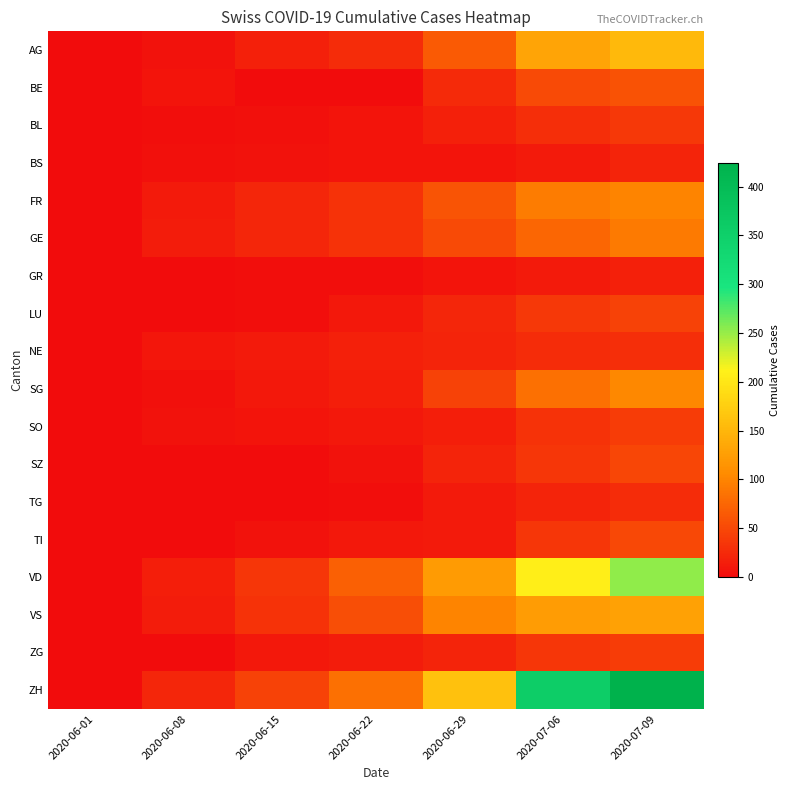

Reading left to right, extract all data points from this chart.

AG: 2020-06-01=0	2020-06-08=5	2020-06-15=17	2020-06-22=28	2020-06-29=65	2020-07-06=132	2020-07-09=153
BE: 2020-06-01=0	2020-06-08=8	2020-06-15=0	2020-06-22=0	2020-06-29=25	2020-07-06=52	2020-07-09=59
BL: 2020-06-01=1	2020-06-08=3	2020-06-15=4	2020-06-22=7	2020-06-29=17	2020-07-06=29	2020-07-09=38
BS: 2020-06-01=0	2020-06-08=4	2020-06-15=5	2020-06-22=7	2020-06-29=7	2020-07-06=12	2020-07-09=21
FR: 2020-06-01=0	2020-06-08=13	2020-06-15=22	2020-06-22=32	2020-06-29=61	2020-07-06=94	2020-07-09=100
GE: 2020-06-01=1	2020-06-08=14	2020-06-15=22	2020-06-22=32	2020-06-29=52	2020-07-06=76	2020-07-09=92
GR: 2020-06-01=0	2020-06-08=1	2020-06-15=2	2020-06-22=3	2020-06-29=8	2020-07-06=13	2020-07-09=18
LU: 2020-06-01=0	2020-06-08=1	2020-06-15=3	2020-06-22=10	2020-06-29=23	2020-07-06=37	2020-07-09=46
NE: 2020-06-01=0	2020-06-08=9	2020-06-15=12	2020-06-22=18	2020-06-29=21	2020-07-06=27	2020-07-09=29
SG: 2020-06-01=0	2020-06-08=4	2020-06-15=11	2020-06-22=16	2020-06-29=46	2020-07-06=83	2020-07-09=104
SO: 2020-06-01=0	2020-06-08=6	2020-06-15=8	2020-06-22=11	2020-06-29=16	2020-07-06=32	2020-07-09=41
SZ: 2020-06-01=0	2020-06-08=0	2020-06-15=1	2020-06-22=6	2020-06-29=21	2020-07-06=35	2020-07-09=49
TG: 2020-06-01=0	2020-06-08=1	2020-06-15=1	2020-06-22=3	2020-06-29=12	2020-07-06=21	2020-07-09=27
TI: 2020-06-01=0	2020-06-08=1	2020-06-15=6	2020-06-22=11	2020-06-29=13	2020-07-06=36	2020-07-09=50
VD: 2020-06-01=0	2020-06-08=16	2020-06-15=35	2020-06-22=71	2020-06-29=121	2020-07-06=208	2020-07-09=252
VS: 2020-06-01=1	2020-06-08=14	2020-06-15=32	2020-06-22=56	2020-06-29=101	2020-07-06=123	2020-07-09=128
ZG: 2020-06-01=0	2020-06-08=1	2020-06-15=11	2020-06-22=14	2020-06-29=21	2020-07-06=36	2020-07-09=41
ZH: 2020-06-01=0	2020-06-08=23	2020-06-15=45	2020-06-22=83	2020-06-29=162	2020-07-06=357	2020-07-09=424